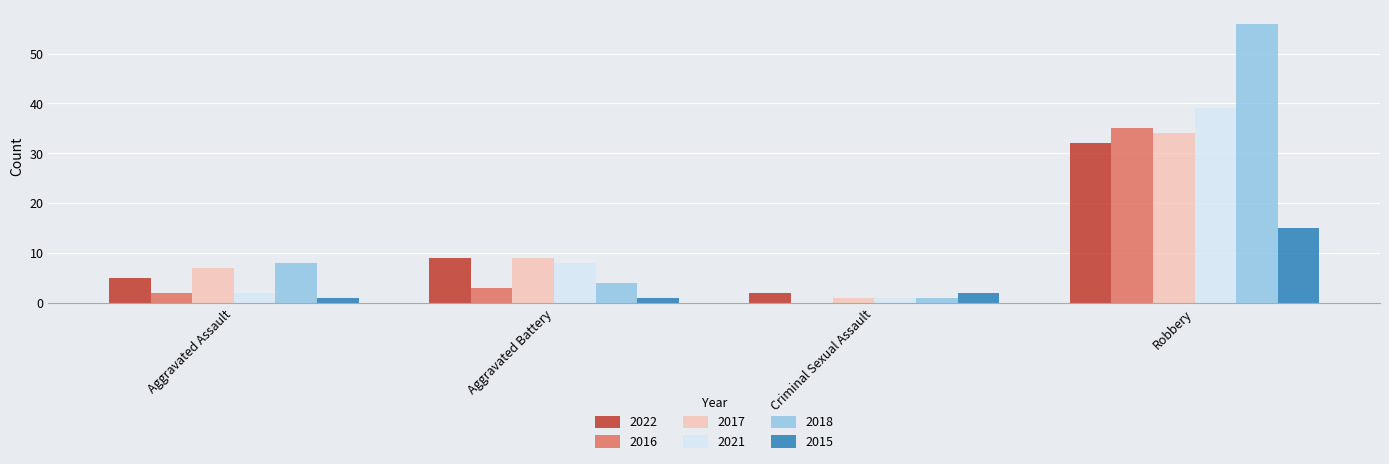

What is the sum of all 2018 values?

69